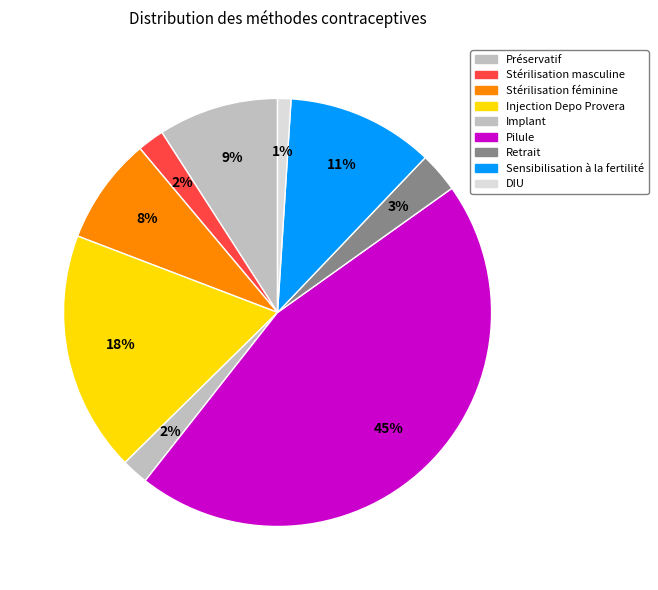

To the nearest percent, what percentage of the pie is Pilule?

45%